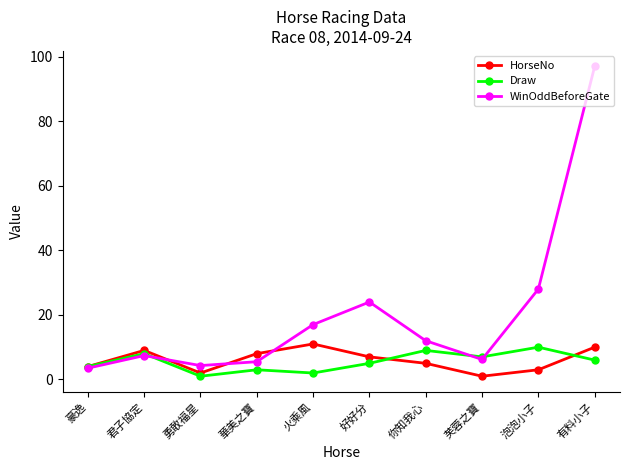

Where do Draw and WinOddBeforeGate first cross each other?

君子協定 and 勇敢福星